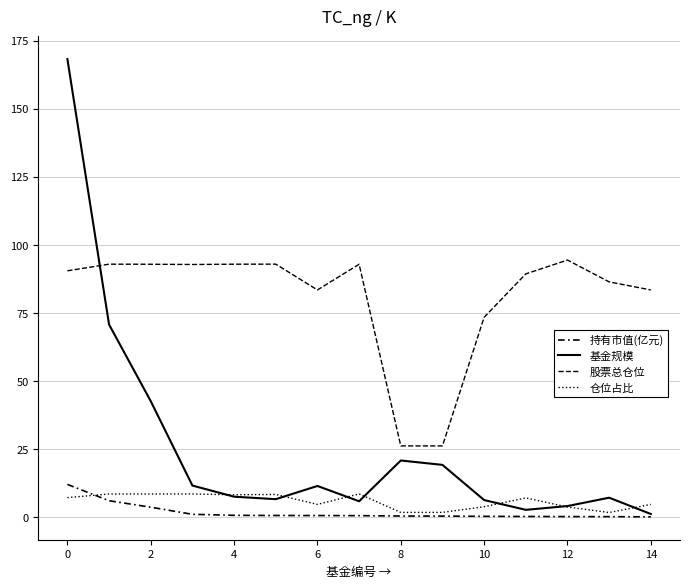

Which series has the largest total across all categories?

股票总仓位